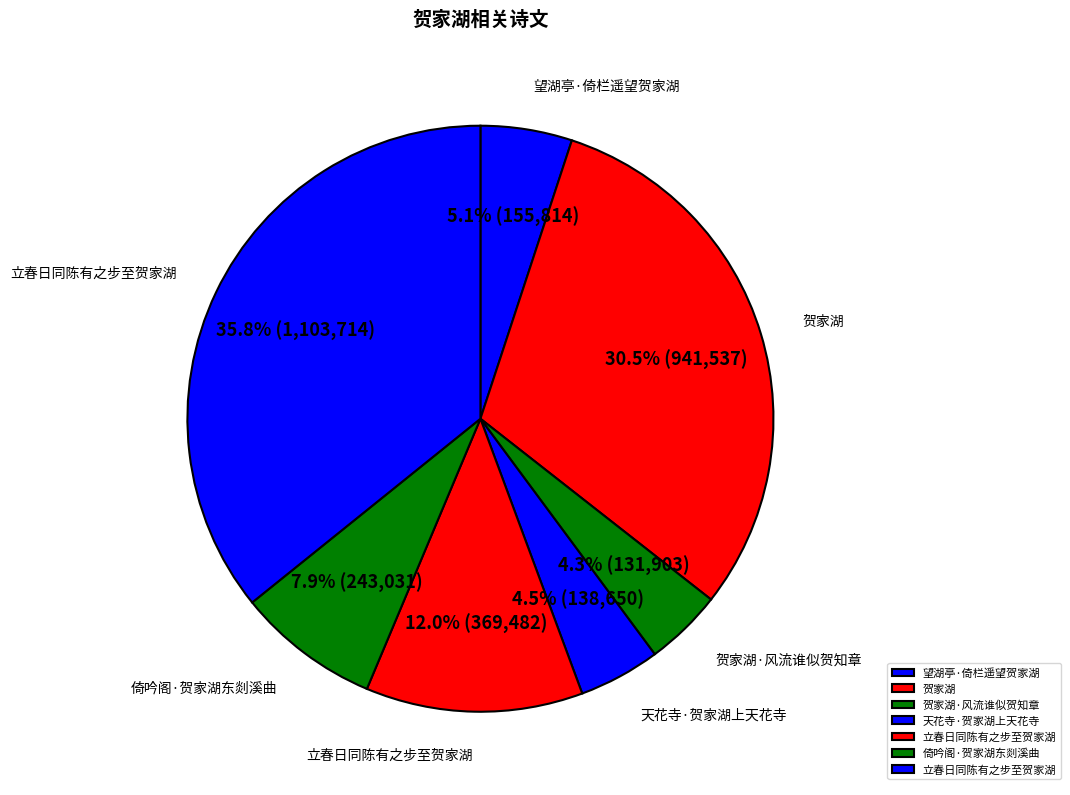

Count the number of slices in the pie.

7